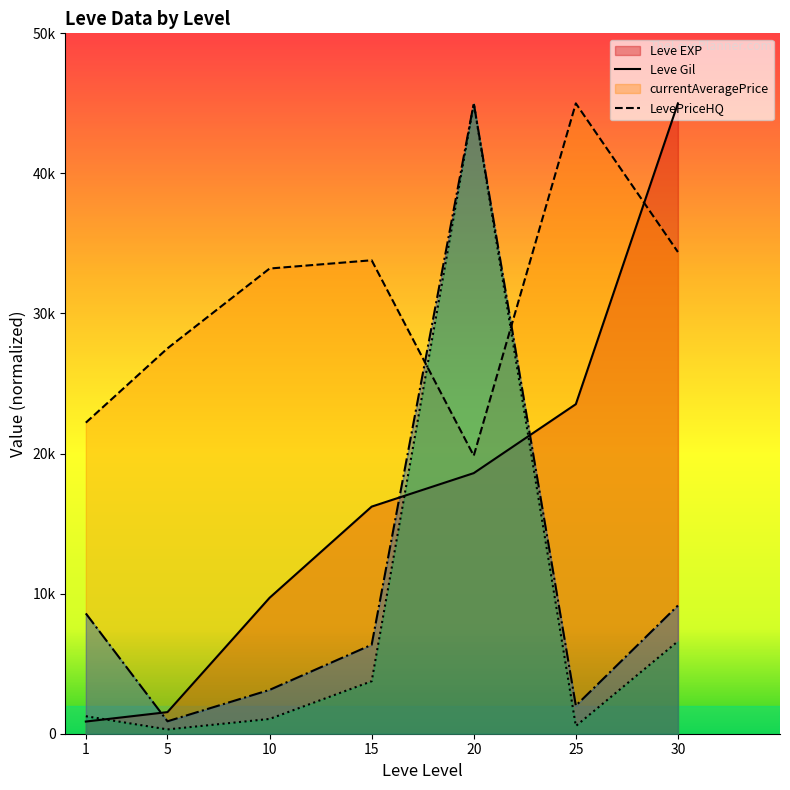

List the labels in order of currentAveragePrice value, largest first.

20, 30, 1, 15, 10, 25, 5